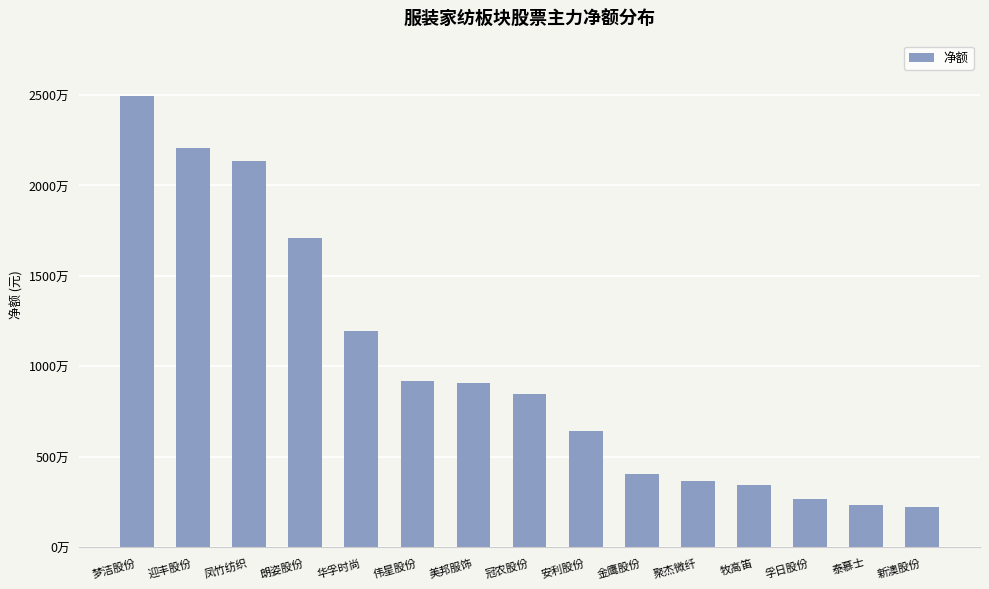

At which category does the chart reach its minimum across all series?

新澳股份